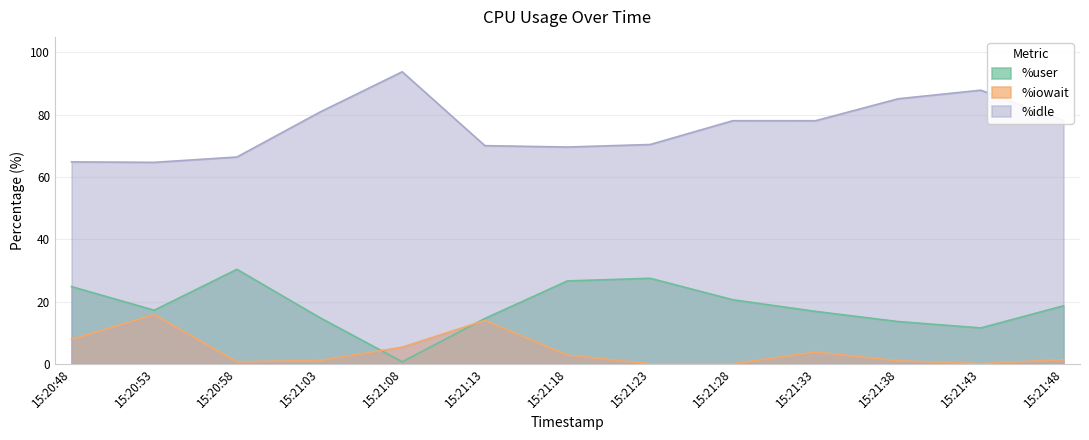

What is the value of the %user point at the 5th from the left?

0.6